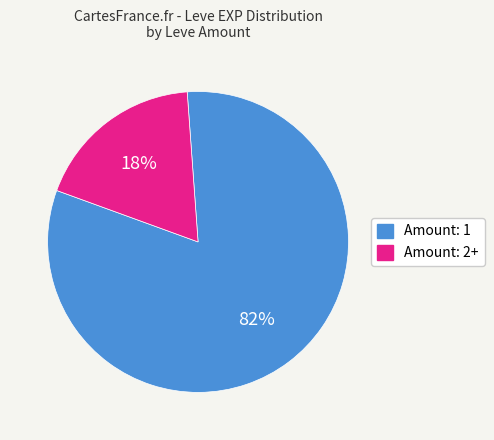

Which category has the smallest portion of the pie?

Amount: 2+